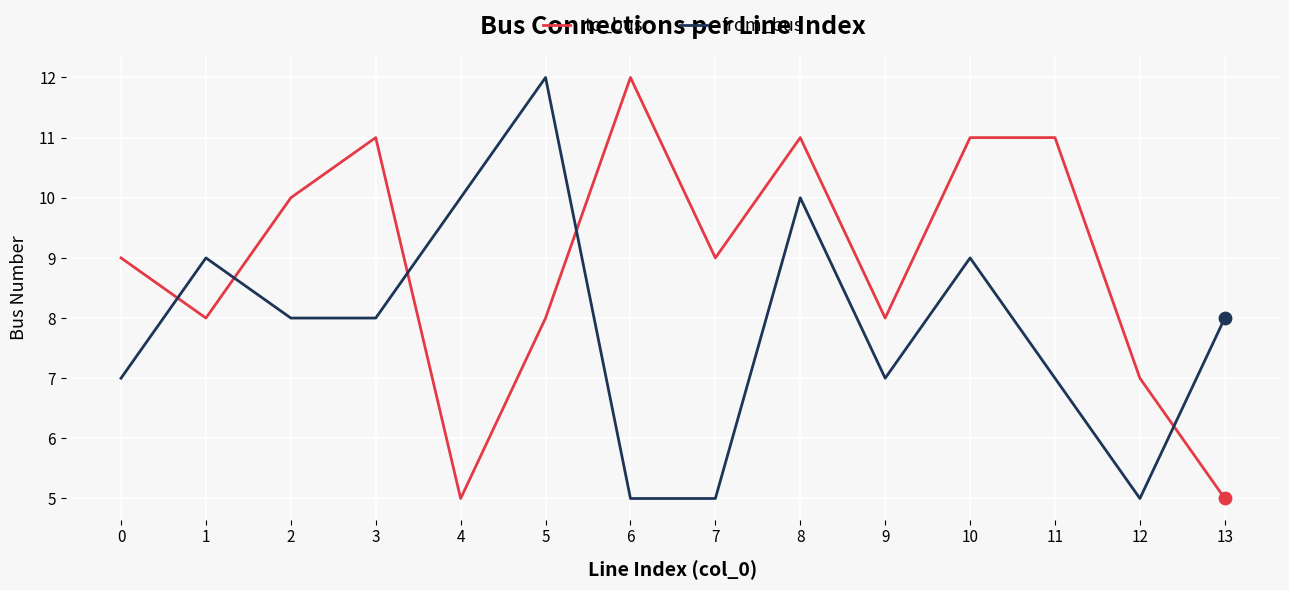

Between 4 and 5, which series saw the biggest shift?

to_bus